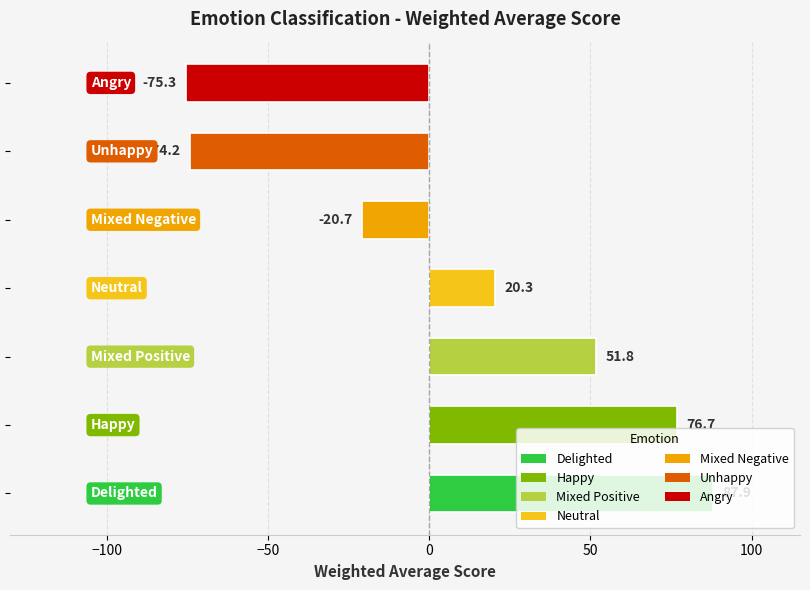

What is the greatest value displayed?

87.9